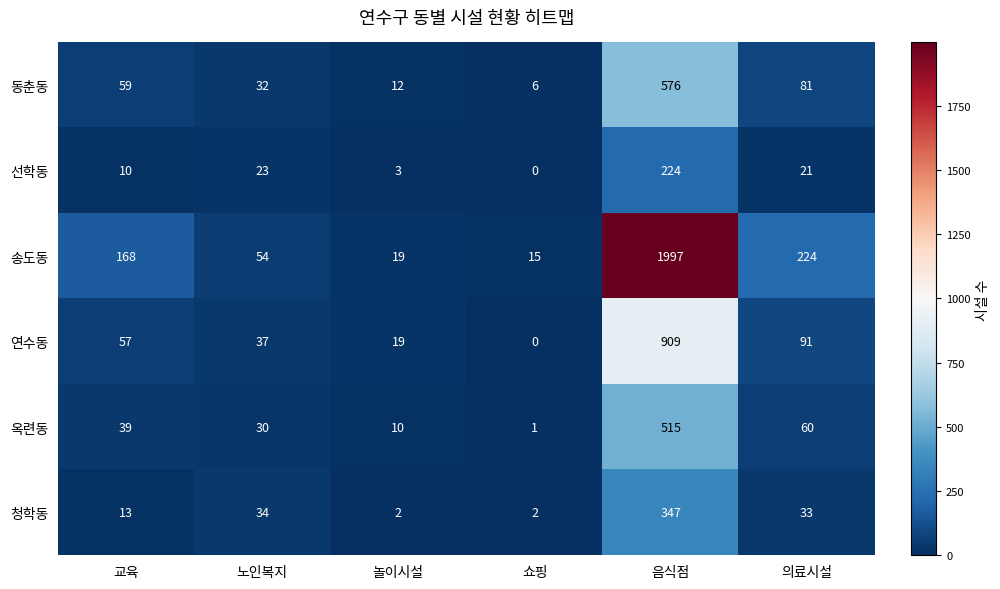

At which label is 청학동 closest to 174?

노인복지